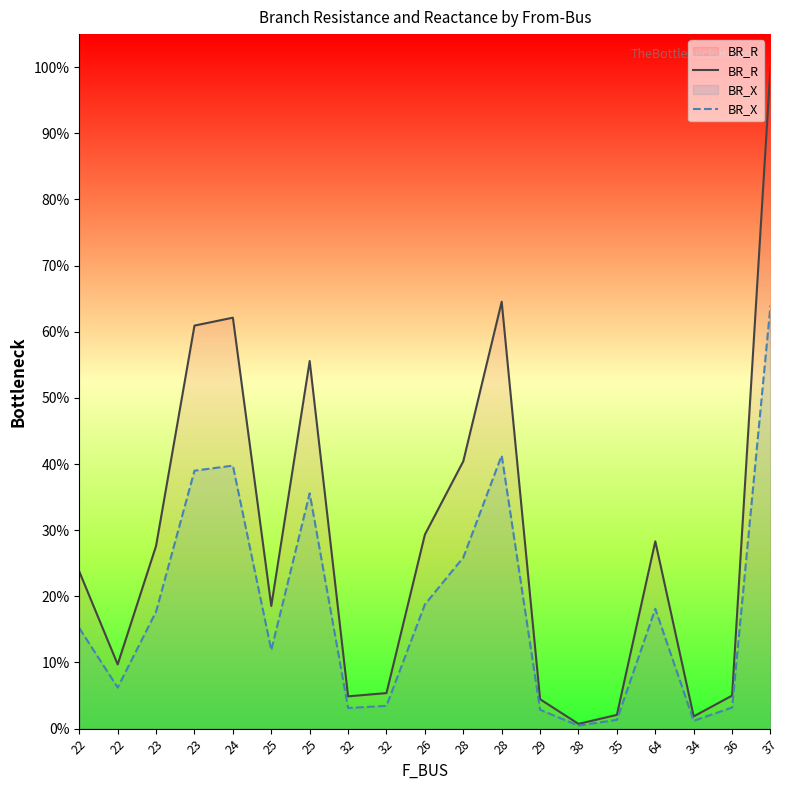

Reading right to left, what are all the values shown in this chart?

BR_R: 1.0	0.0	0.0	0.3	0.0	0.0	0.0	0.6	0.4	0.3	0.1	0.0	0.6	0.2	0.6	0.6	0.3	0.1	0.2
BR_X: 0.6	0.0	0.0	0.2	0.0	0.0	0.0	0.4	0.3	0.2	0.0	0.0	0.4	0.1	0.4	0.4	0.2	0.1	0.2